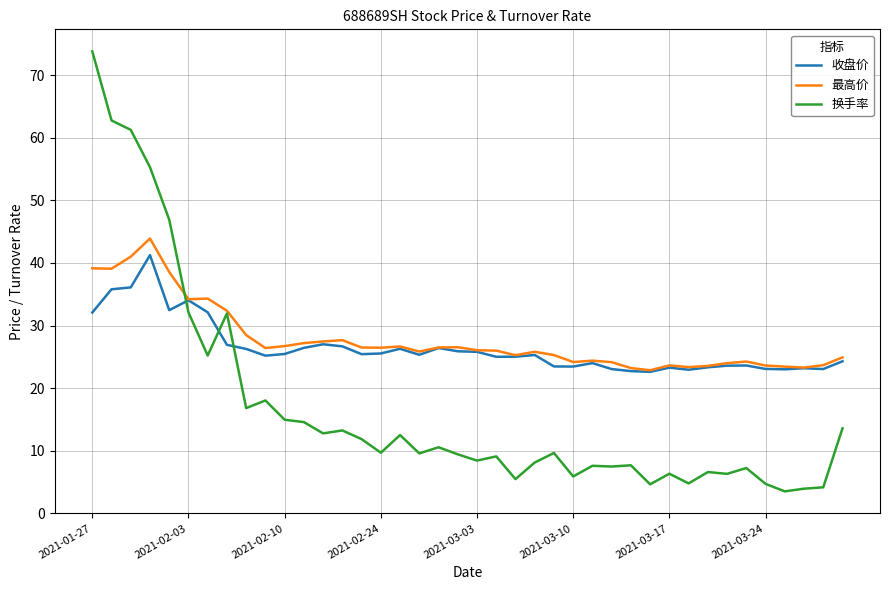

How many intersections are there between 换手率 and 收盘价?

3